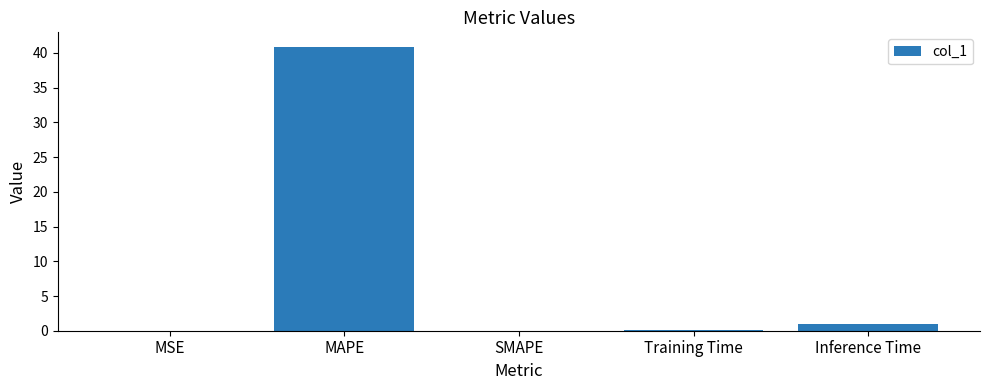

What is the sum of all values?

42.0